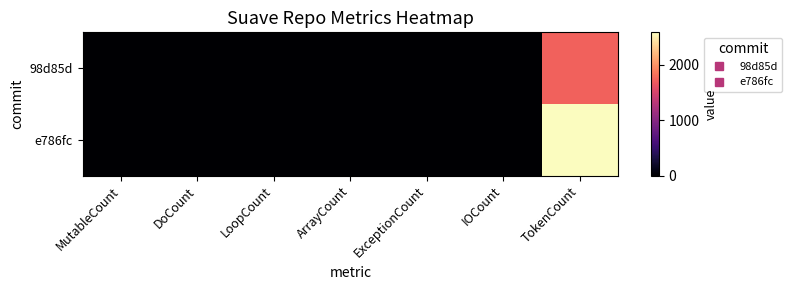

Reading right to left, list all the values displayed in this chart.

98d85d: TokenCount=1729	IOCount=0	ExceptionCount=0	ArrayCount=2	LoopCount=0	DoCount=0	MutableCount=0
e786fc: TokenCount=2580	IOCount=0	ExceptionCount=0	ArrayCount=0	LoopCount=0	DoCount=0	MutableCount=0